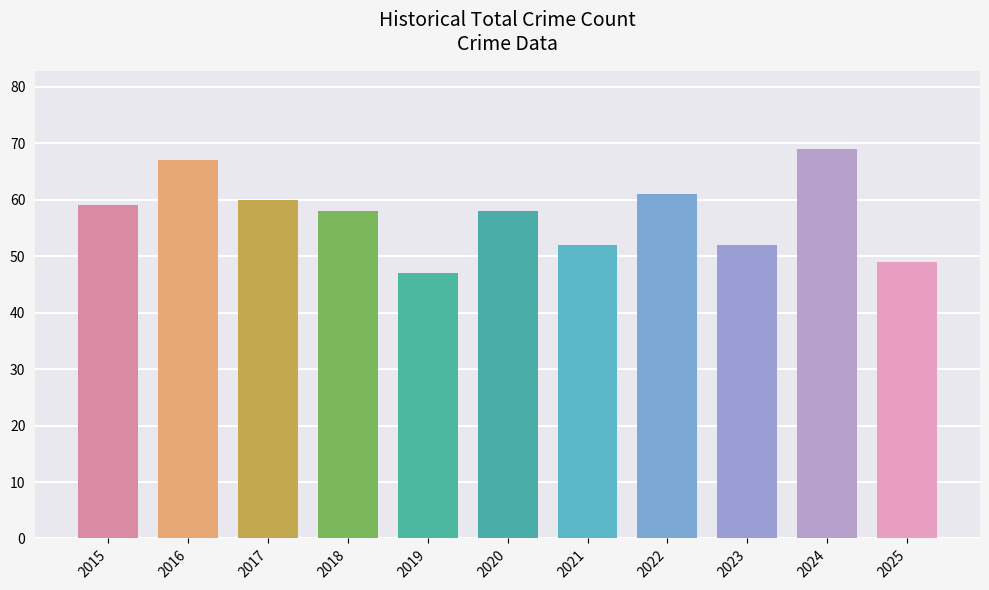

How many bars are there in total?

11